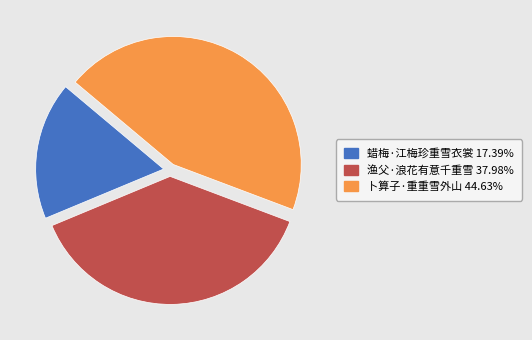

The 蜡梅·江梅珍重雪衣裳 slice represents 7% of the pie. True or false?

False